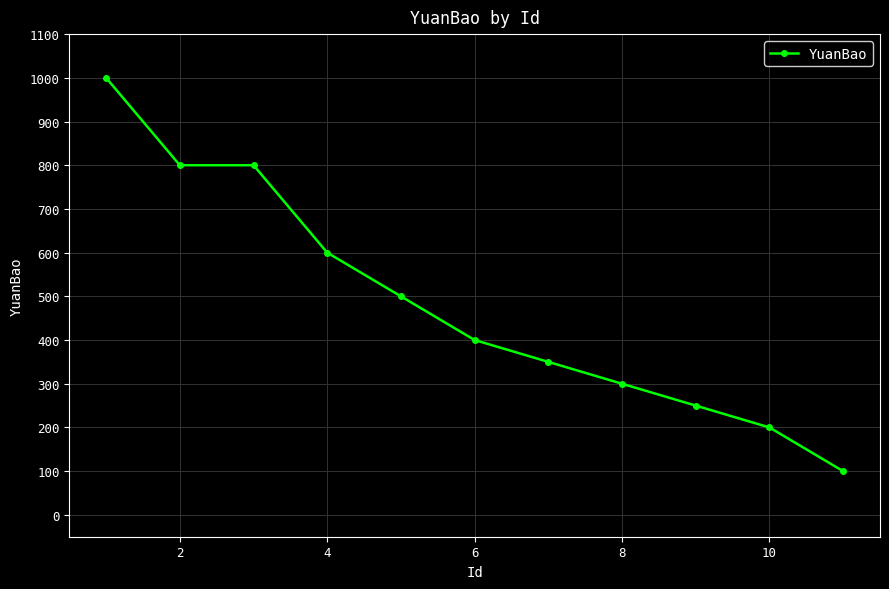

What is the difference between the second highest and minimum values?

700